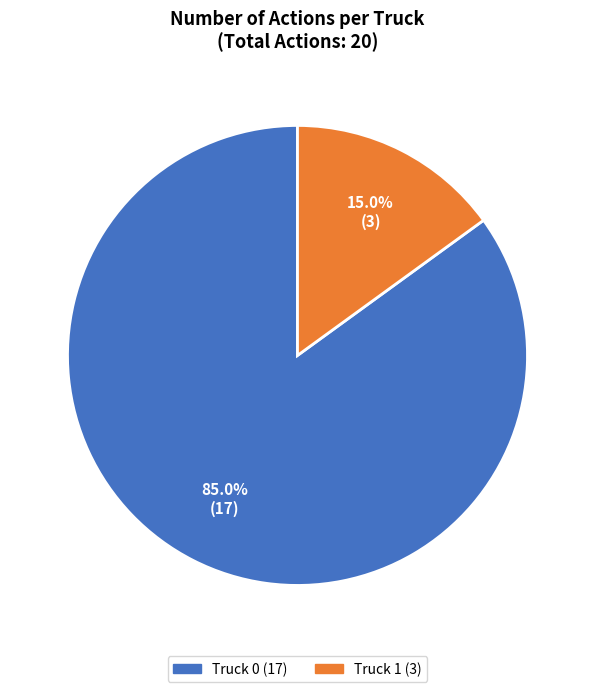

What is the ratio of the value at Truck 0 to the value at Truck 1?

5.7